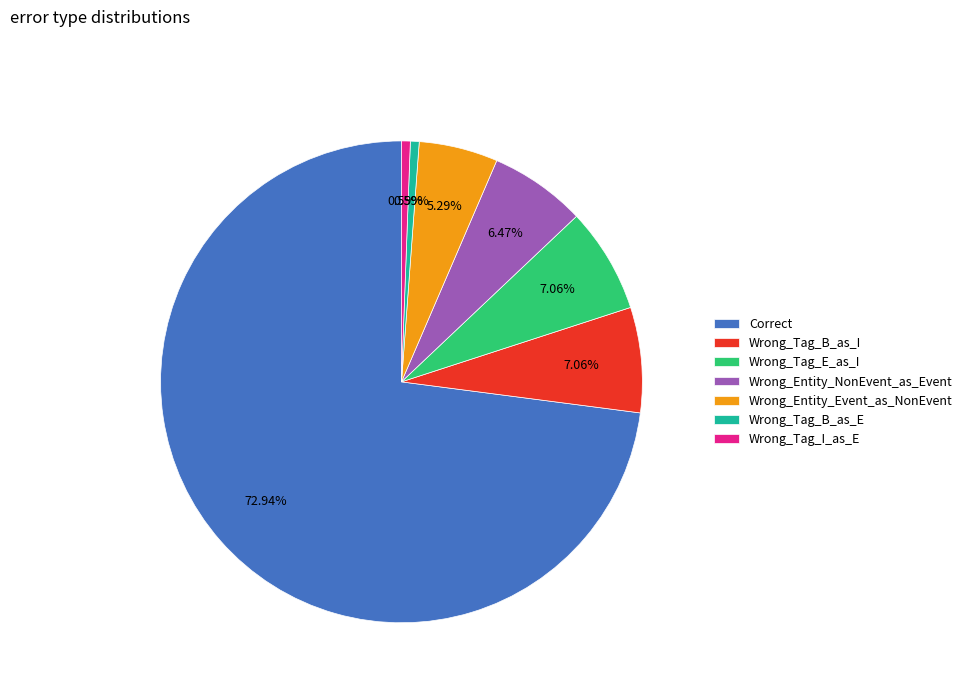

How many slices are in this pie chart?

7